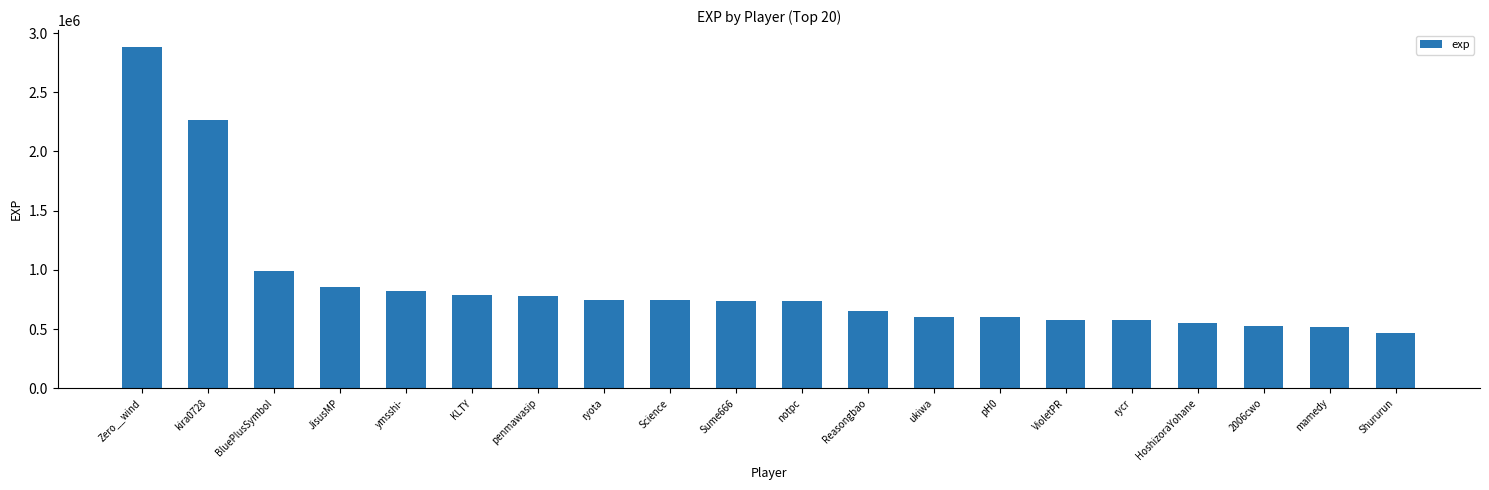

How many data points are less than 740898?

10